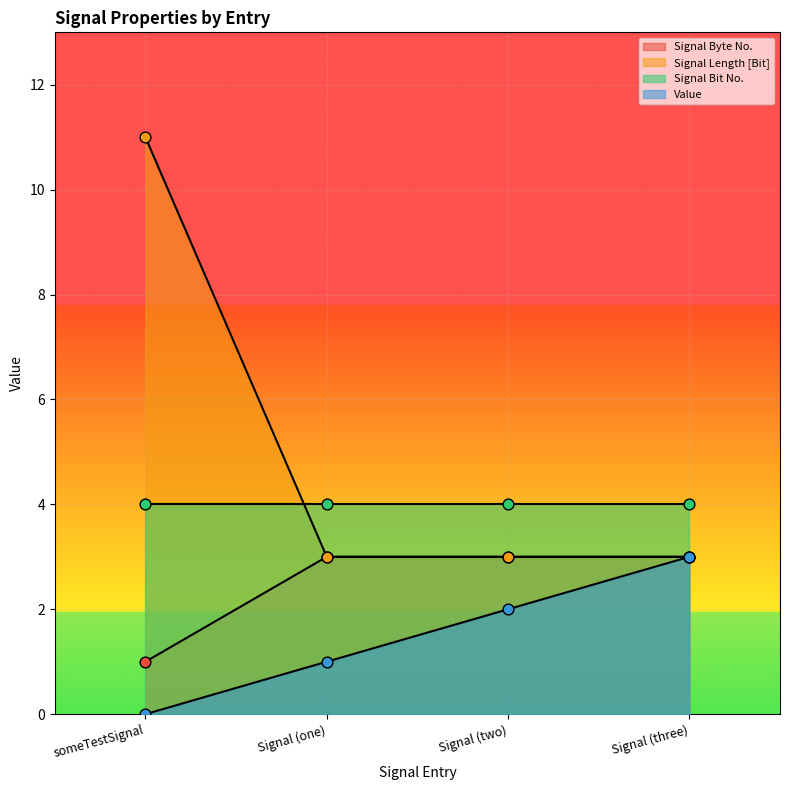

Is the value of Signal Length [Bit] at Signal (three) greater than the value of Signal Byte No. at Signal (two)?

No